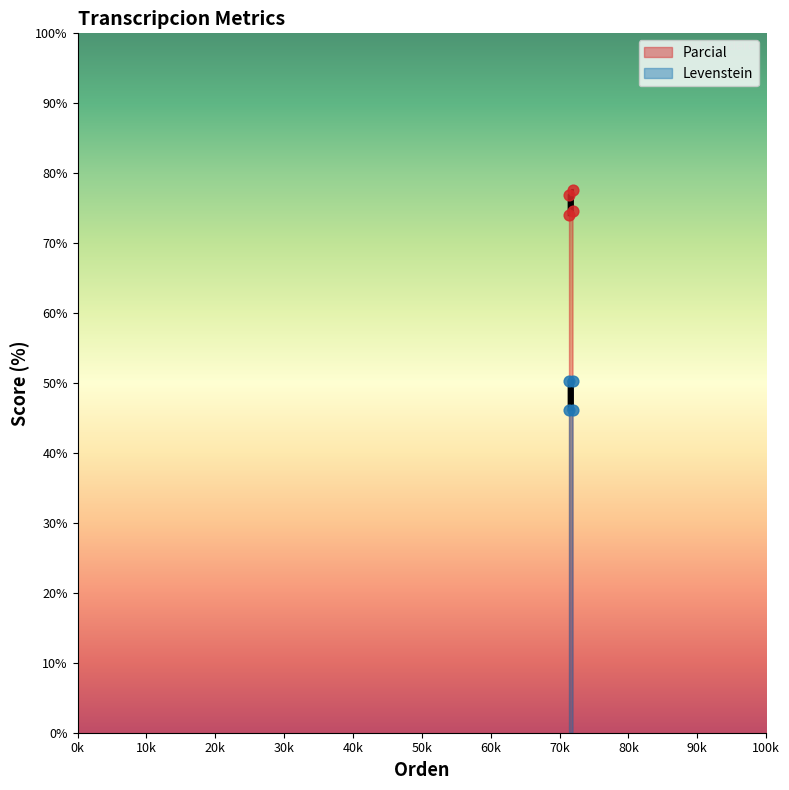

At how many categories does at least one series exceed 48?

4